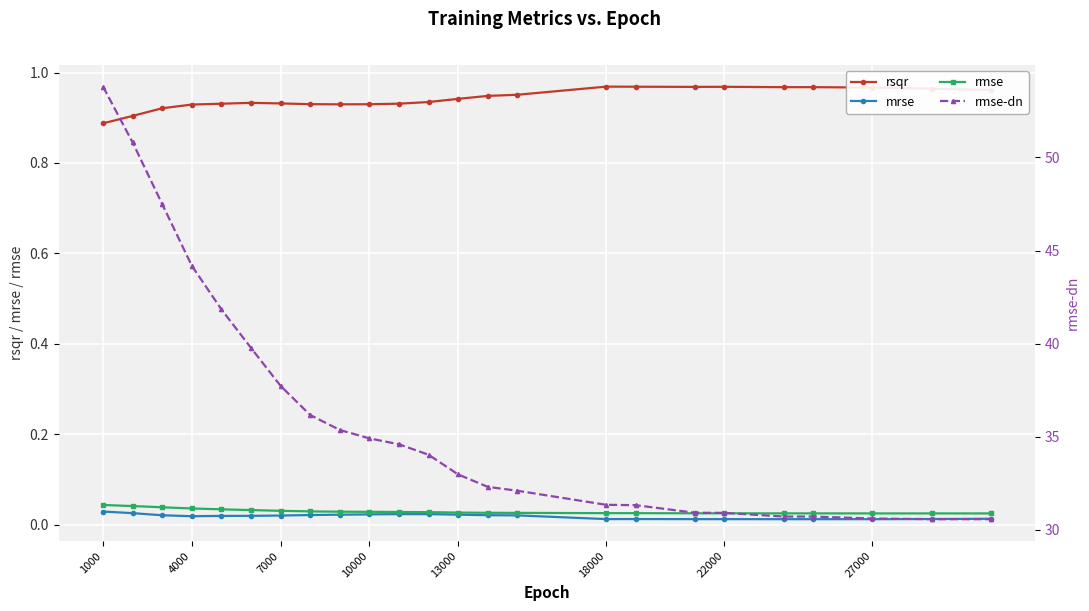

What is the sum of all rmse-dn values?

865.8